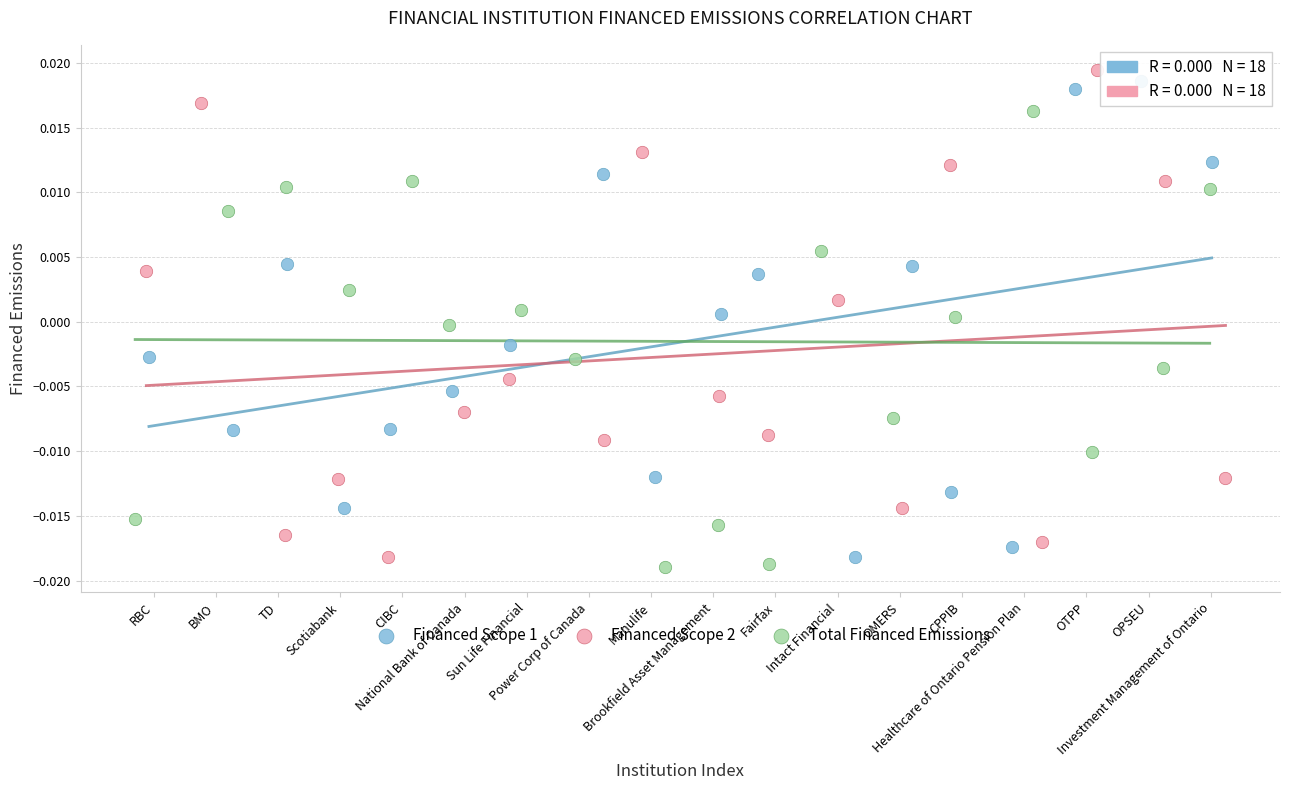

What are all the series names shown in the legend?

Financed Scope 1, Financed Scope 2, Total Financed Emissions